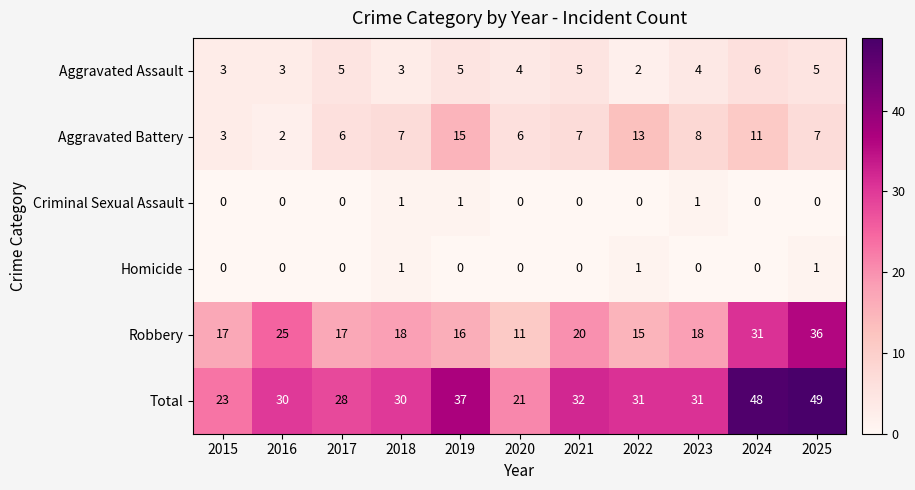

The value of Aggravated Assault at 2016 is 3. True or false?

True